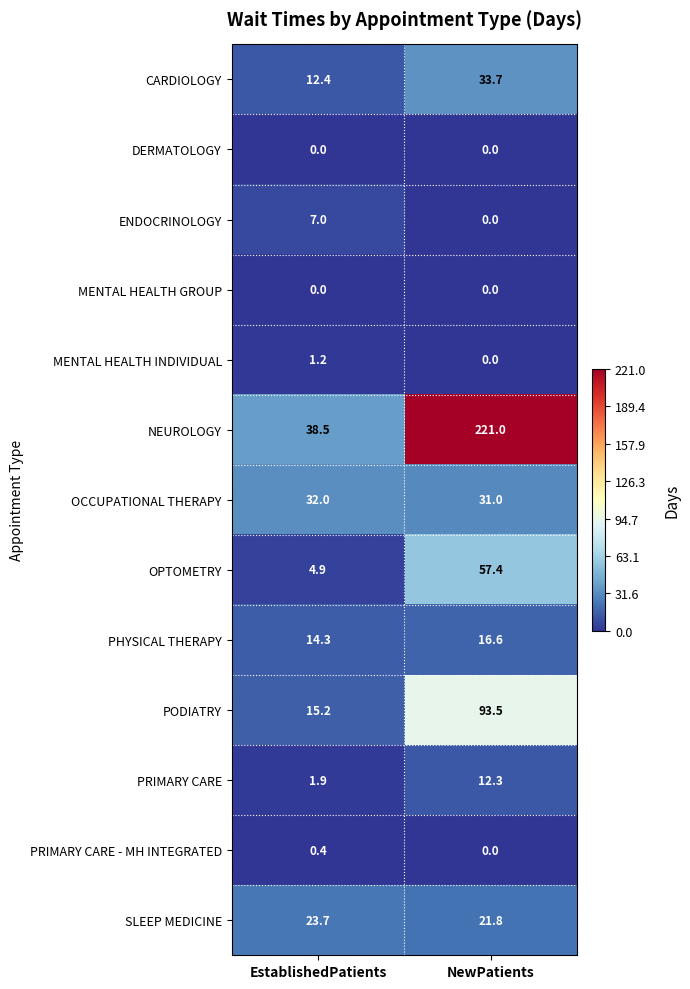

True or false: ENDOCRINOLOGY has a value of 7.0 at EstablishedPatients.

True